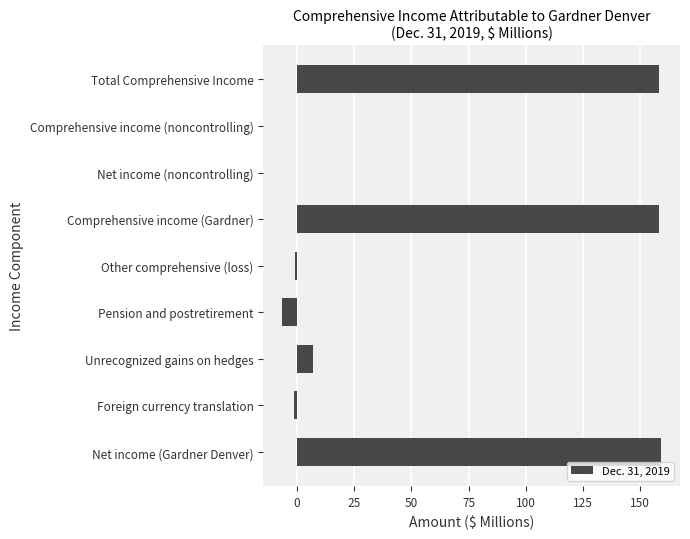

At which label is the value closest to 76?

Unrecognized gains on hedges